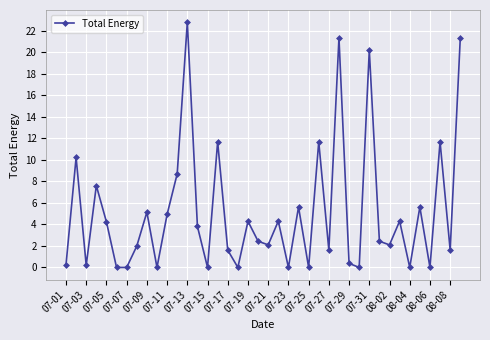

What is the greatest value displayed?

22.8